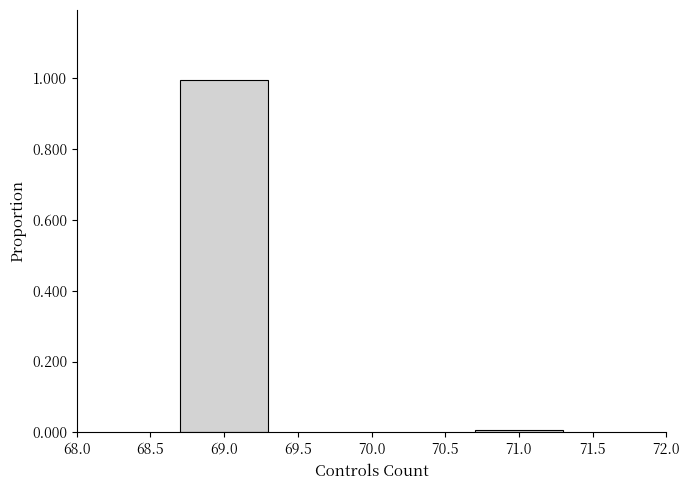

What is the approximate value at 69.0?

1.0